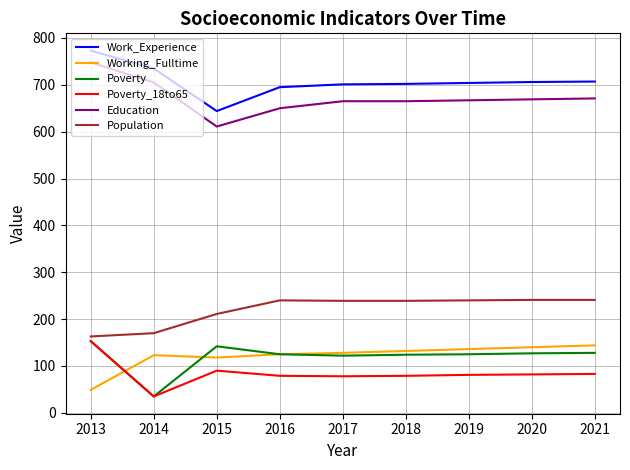

The Work_Experience series shows 1004 at 2017. True or false?

False